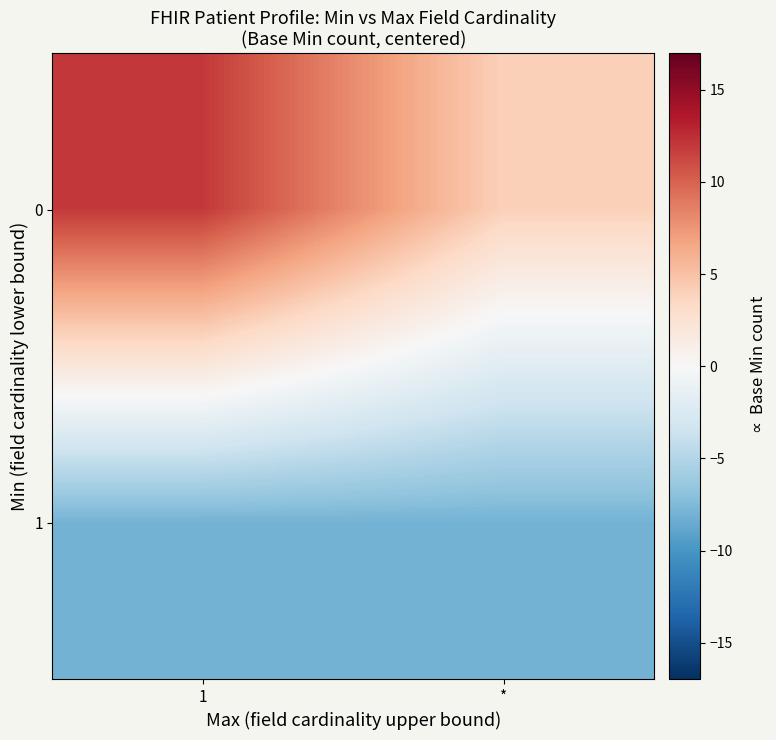

Rank the series by their maximum value, from highest to lowest.

0, 1